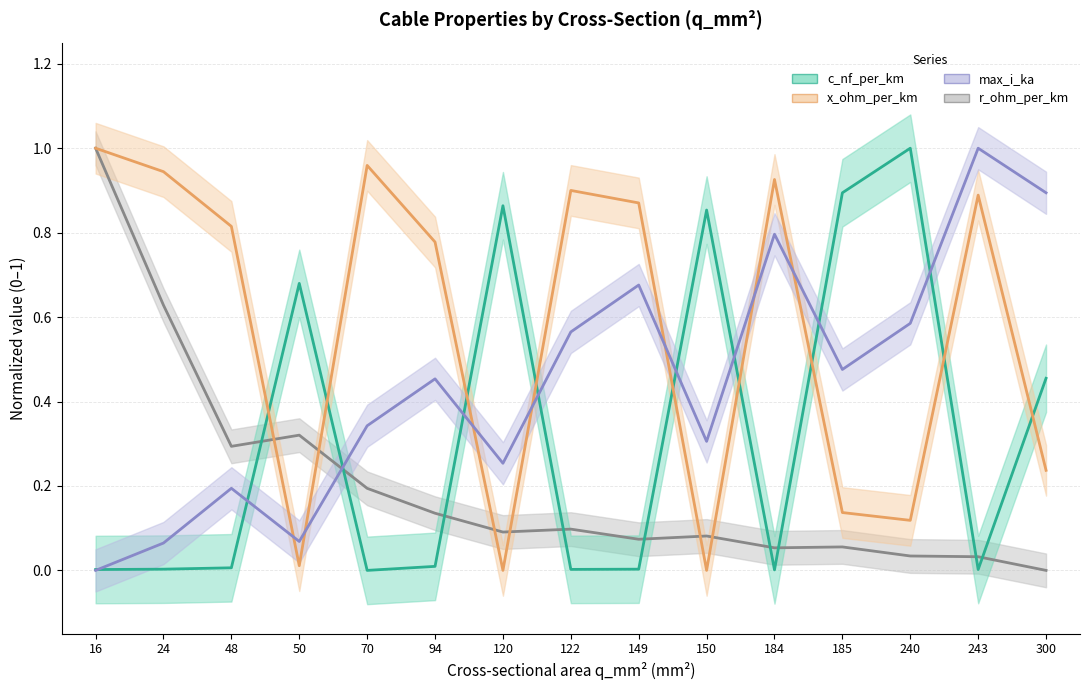

The c_nf_per_km series shows 0.0 at 122. True or false?

False